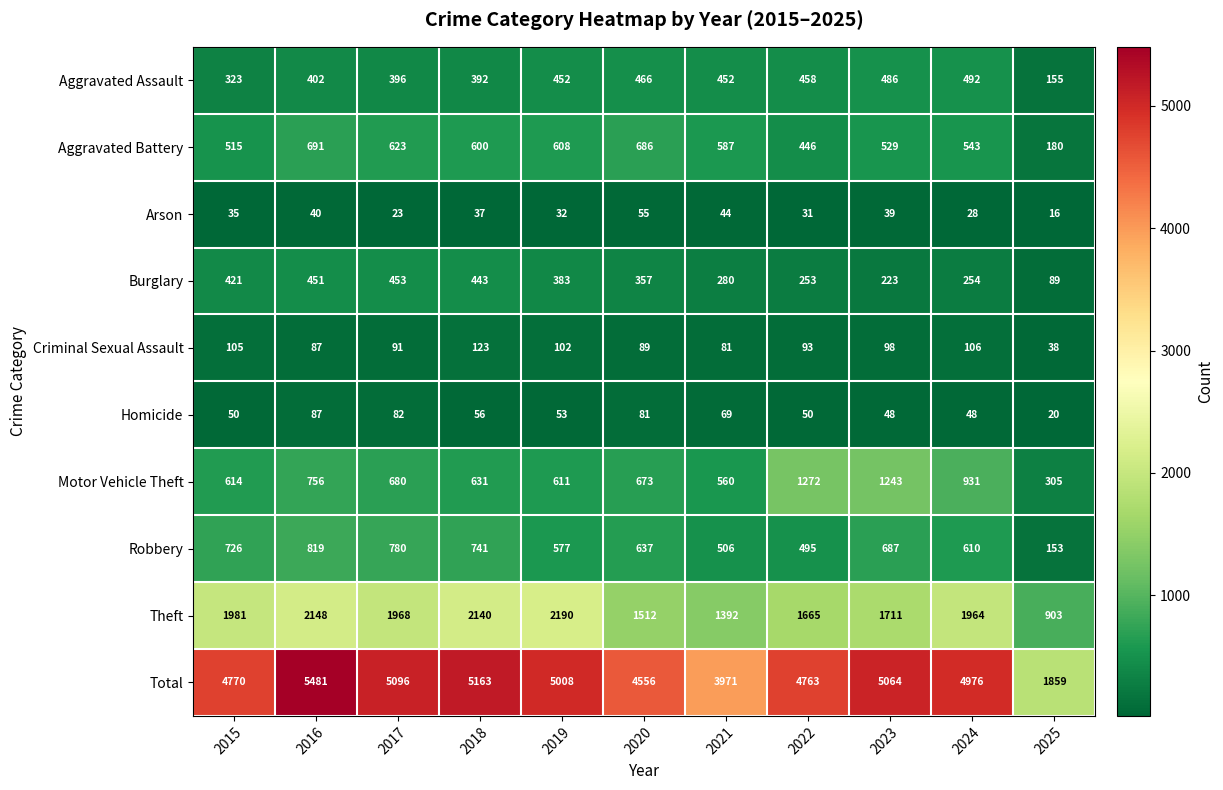

List the series in order of their peak value, lowest first.

Arson, Homicide, Criminal Sexual Assault, Burglary, Aggravated Assault, Aggravated Battery, Robbery, Motor Vehicle Theft, Theft, Total